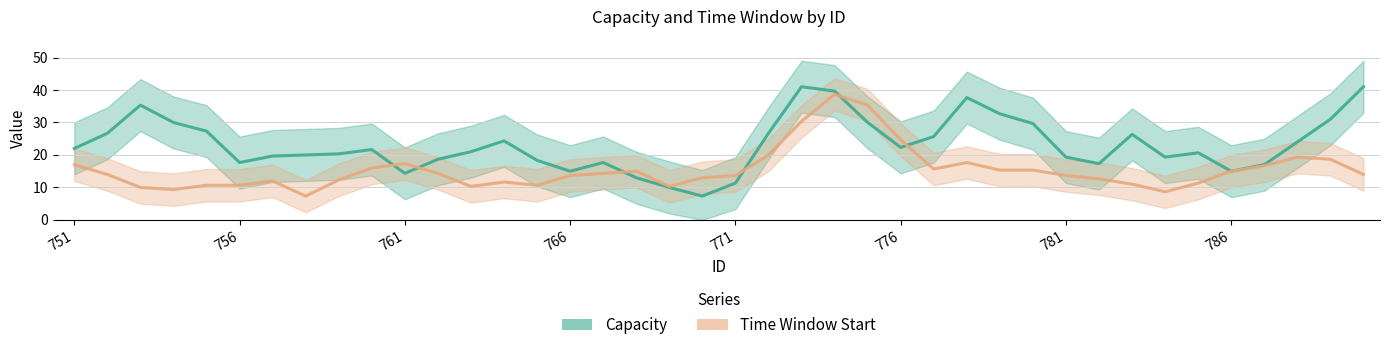

List the series in order of their peak value, highest first.

Capacity, Time Window Start